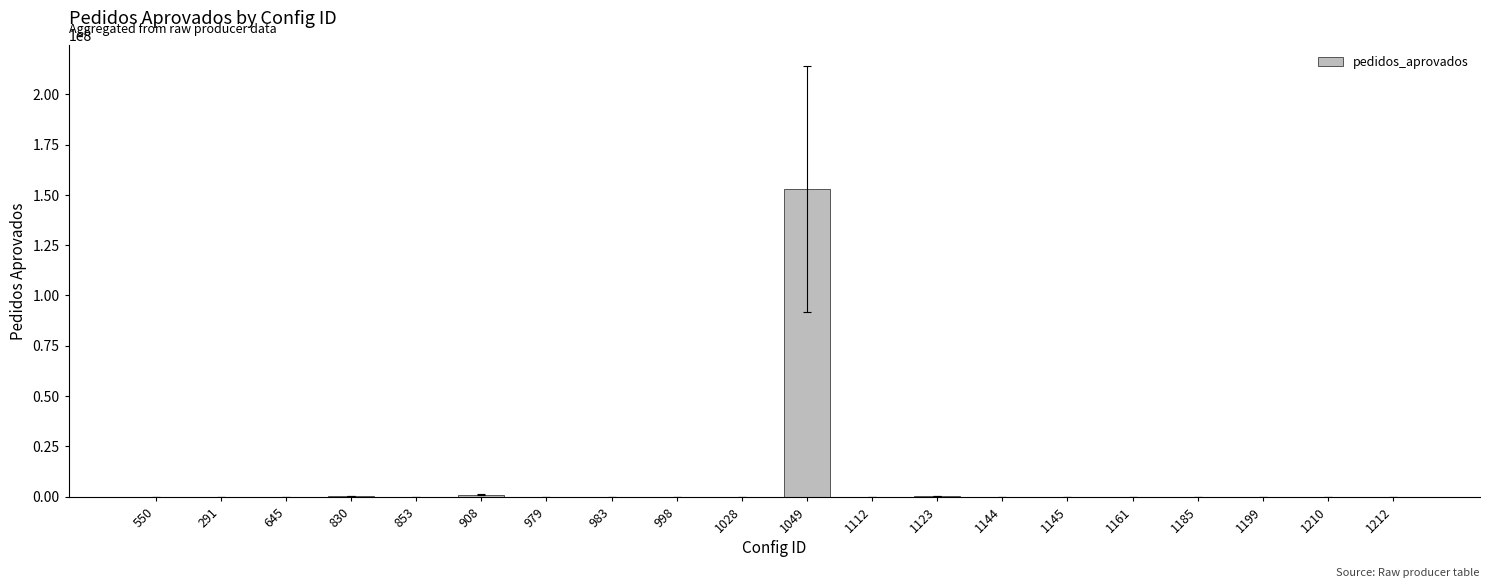

What is the sum of all values?

154184947